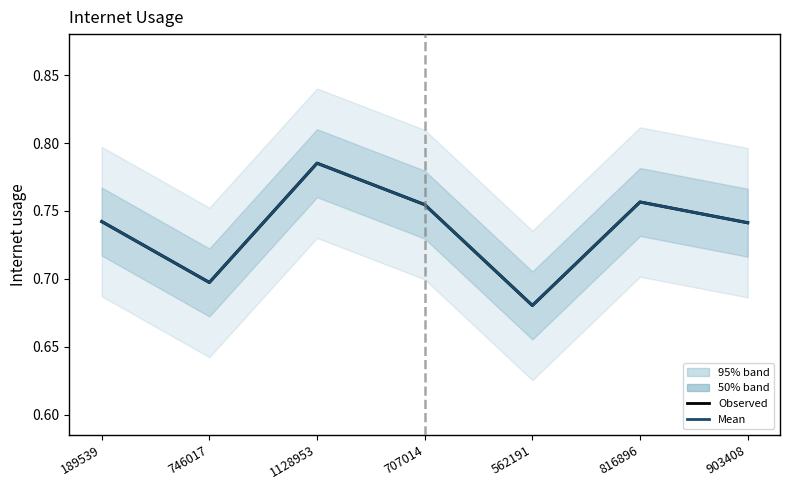

How many Internet usage (mean) values are between 0 and 1?

7